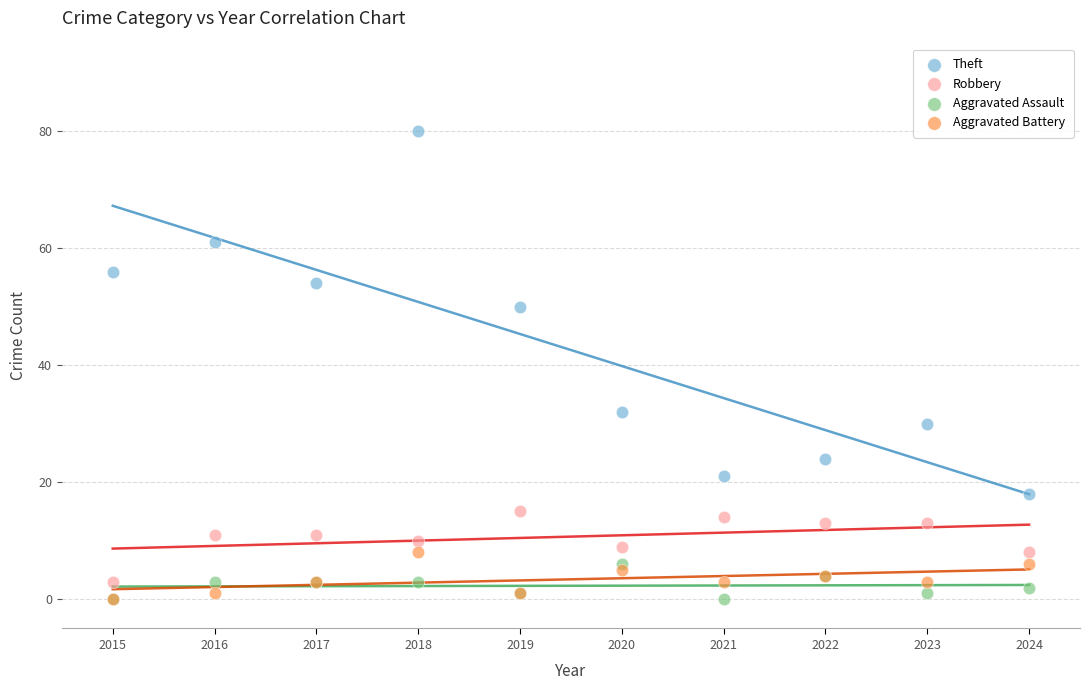

In the Theft series, what Y value is closest to 49?

50